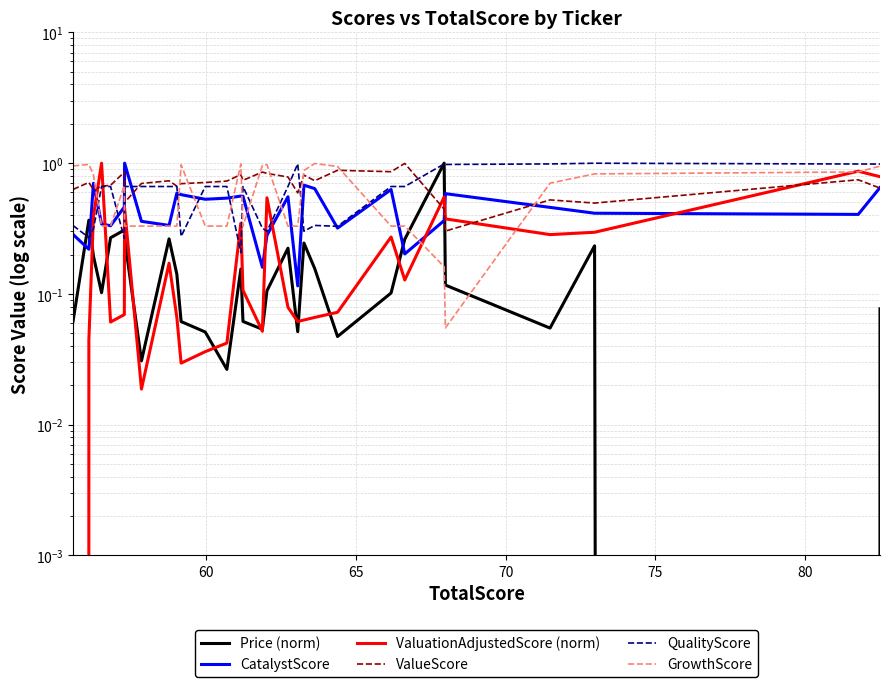

In QualityScore, how many points are higher than both neighbors (excluding endpoints)?

5